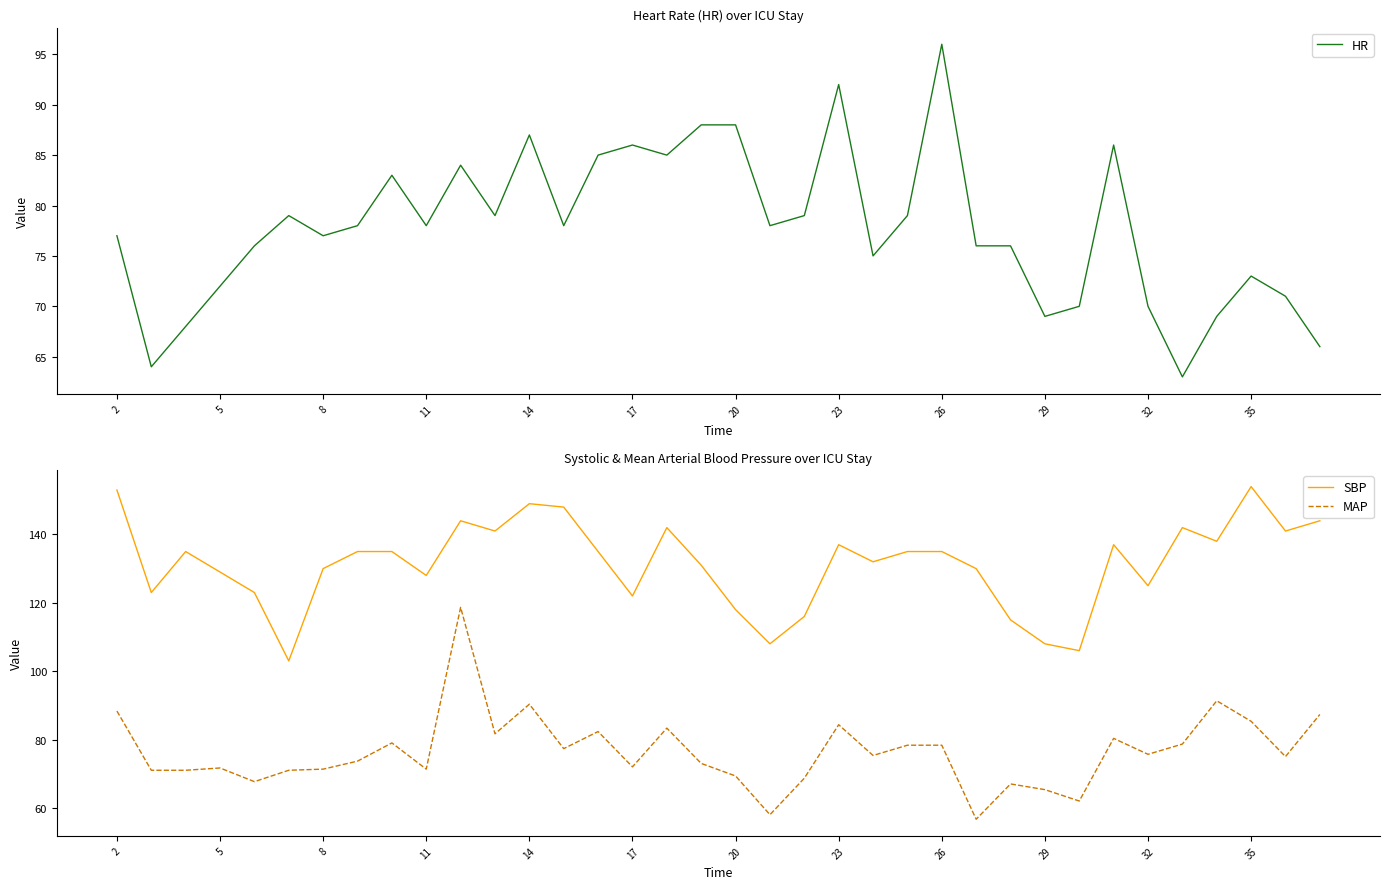

What is the lowest value of the SBP series?

103.0